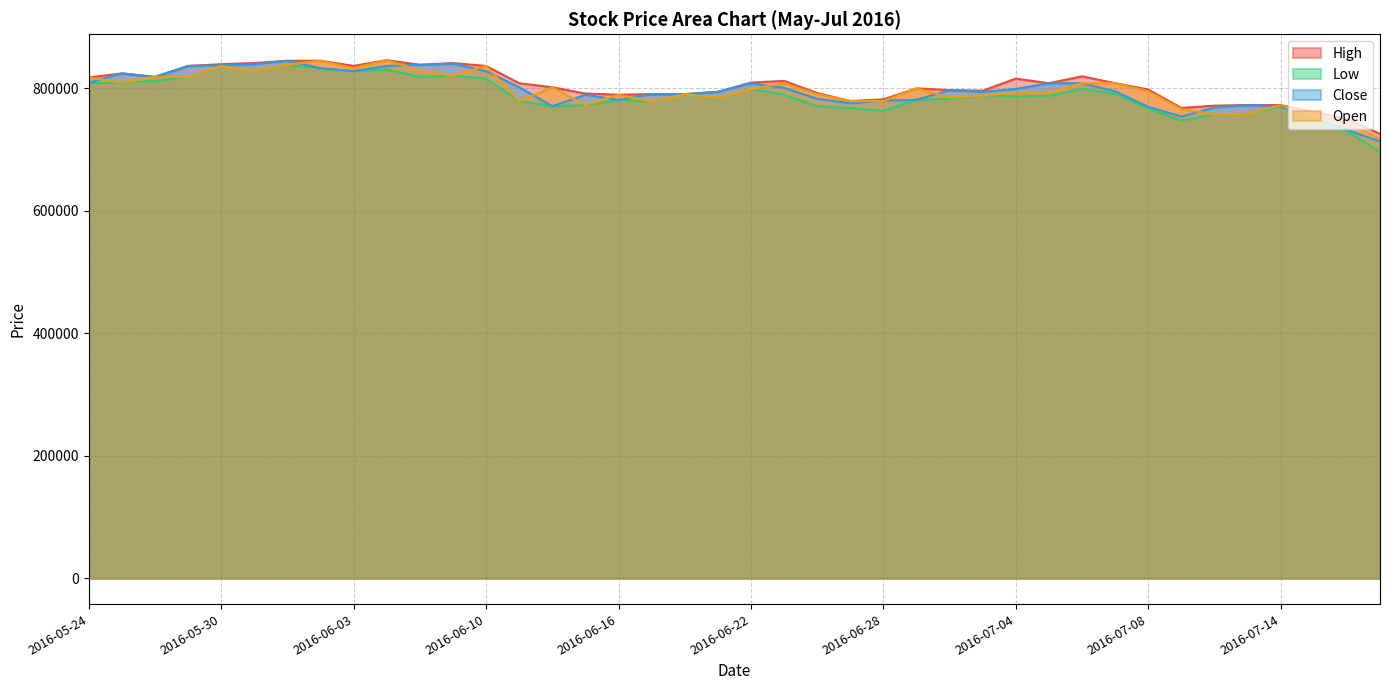

The value of Low at 2016-07-18 is 345880. True or false?

False